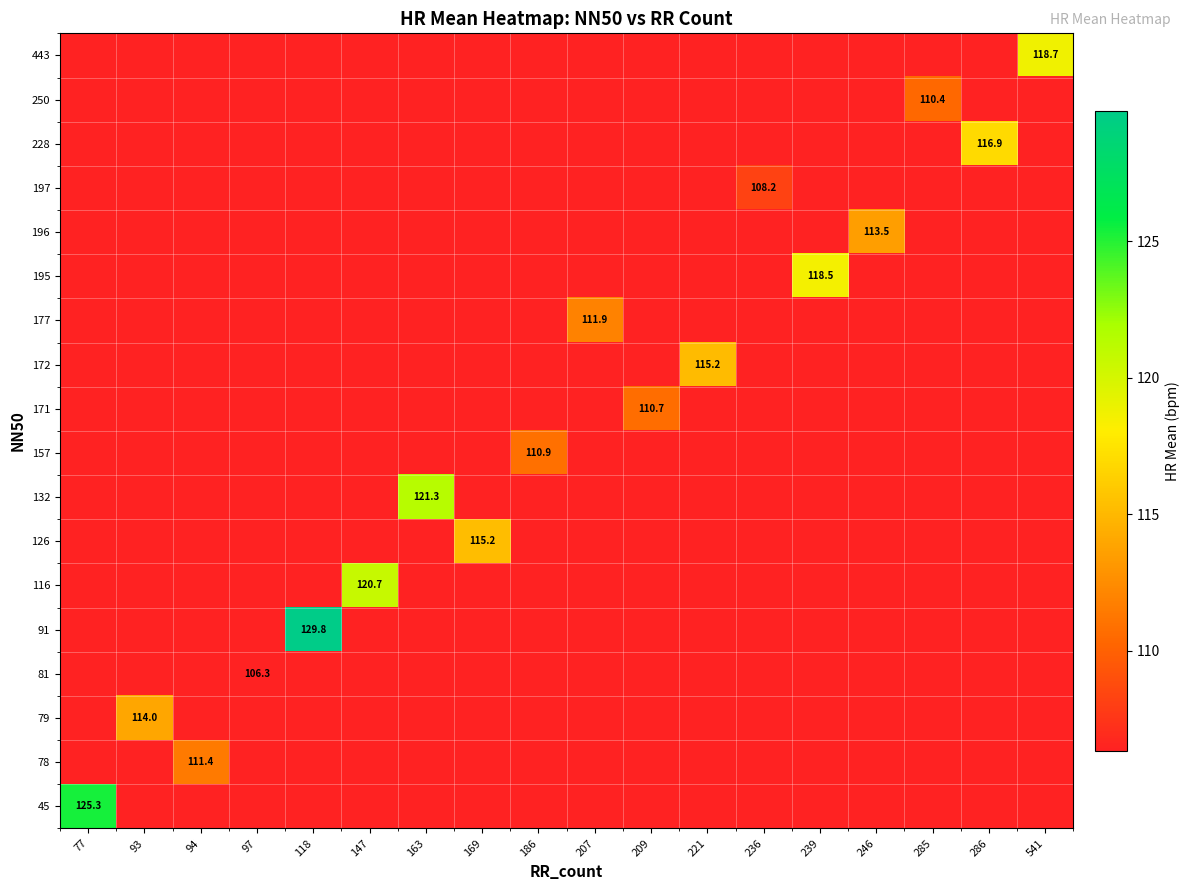

Is the value of 177 at 209 greater than the value of 250 at 285?

No